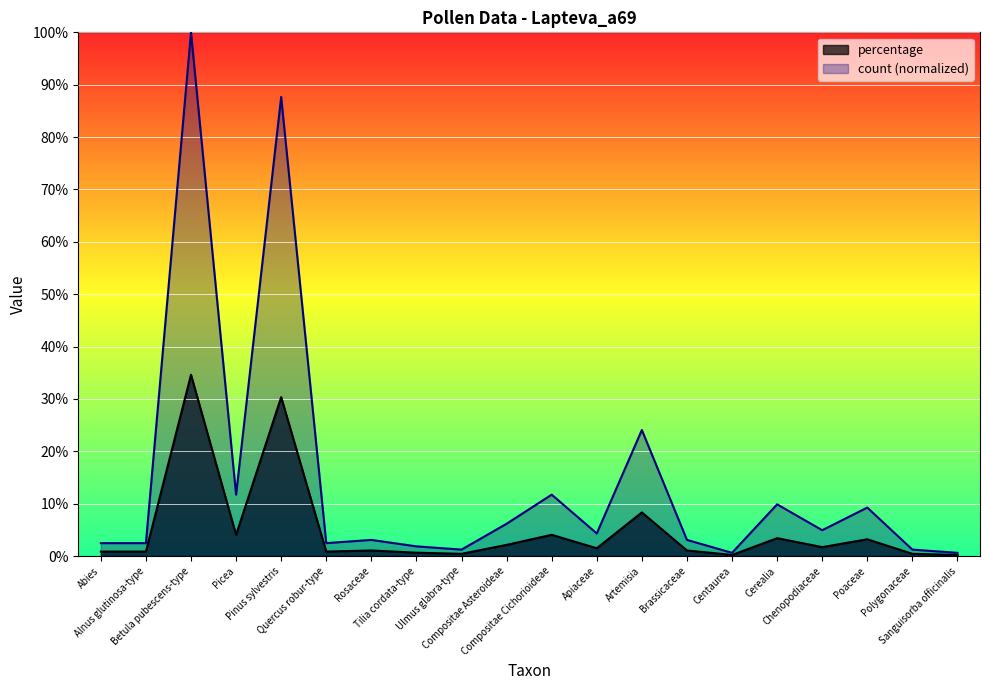

Reading left to right, what are all the values shown in this chart?

percentage: Abies=2.5	Alnus glutinosa-type=2.5	Betula pubescens-type=100.0	Picea=11.7	Pinus sylvestris=87.7	Quercus robur-type=2.5	Rosaceae=3.1	Tilia cordata-type=1.9	Ulmus glabra-type=1.2	Compositae Asteroideae=6.2	Compositae Cichorioideae=11.7	Apiaceae=4.3	Artemisia=24.1	Brassicaceae=3.1	Centaurea=0.6	Cerealia=9.9	Chenopodiaceae=4.9	Poaceae=9.3	Polygonaceae=1.2	Sanguisorba officinalis=0.6
count: Abies=0.9	Alnus glutinosa-type=0.9	Betula pubescens-type=34.6	Picea=4.1	Pinus sylvestris=30.3	Quercus robur-type=0.9	Rosaceae=1.1	Tilia cordata-type=0.6	Ulmus glabra-type=0.4	Compositae Asteroideae=2.1	Compositae Cichorioideae=4.1	Apiaceae=1.5	Artemisia=8.3	Brassicaceae=1.1	Centaurea=0.2	Cerealia=3.4	Chenopodiaceae=1.7	Poaceae=3.2	Polygonaceae=0.4	Sanguisorba officinalis=0.2